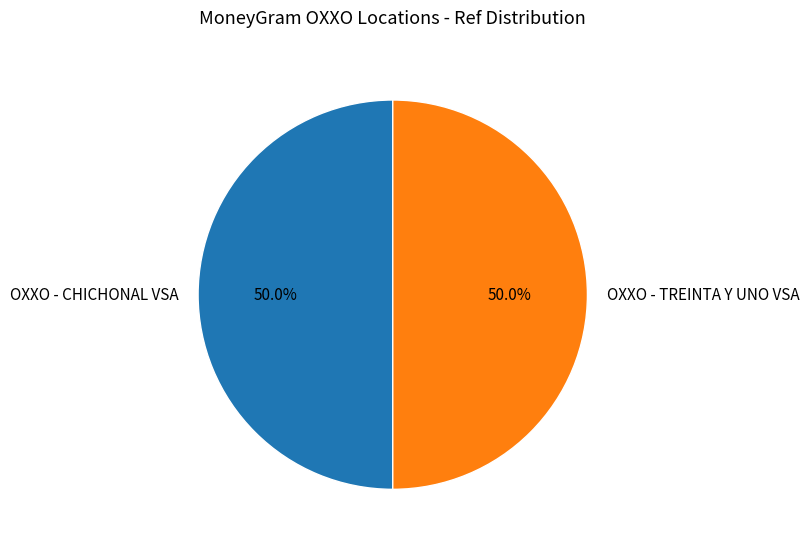

What portion of the pie excludes OXXO - TREINTA Y UNO VSA?

50.0%